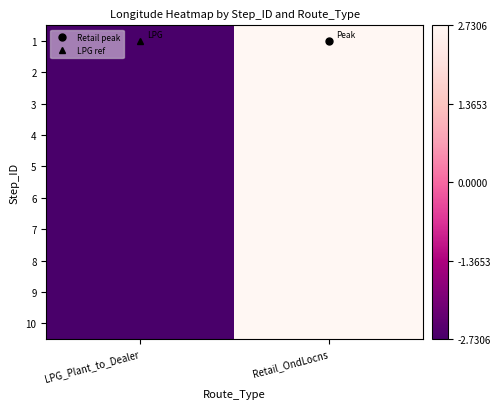

What is the total value across all series at Retail_OndLocns?

27.3